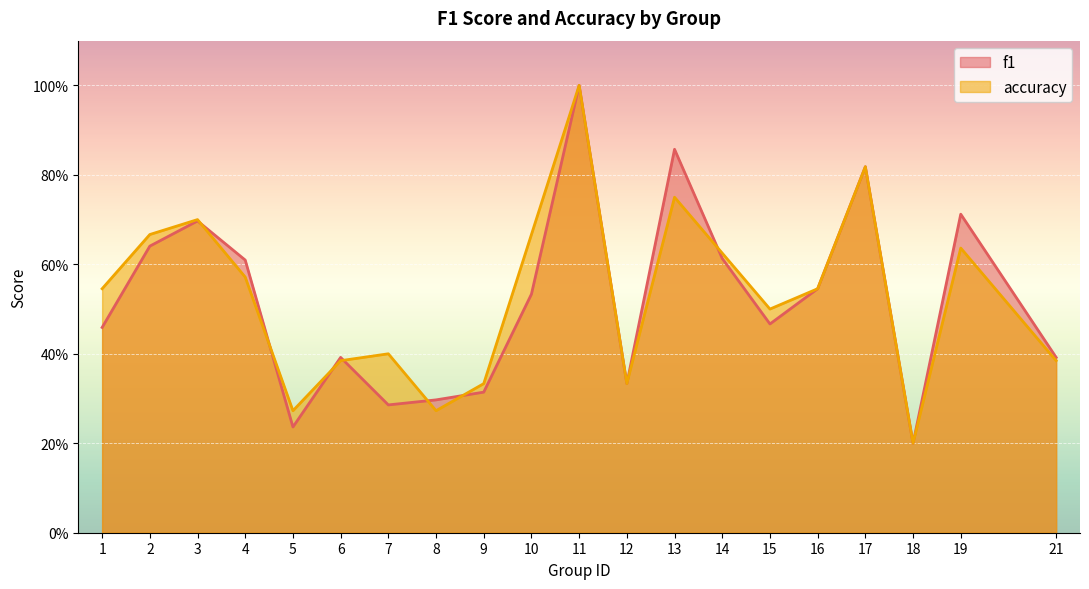

What is the value of the f1 point at the 3rd from the left?

0.7